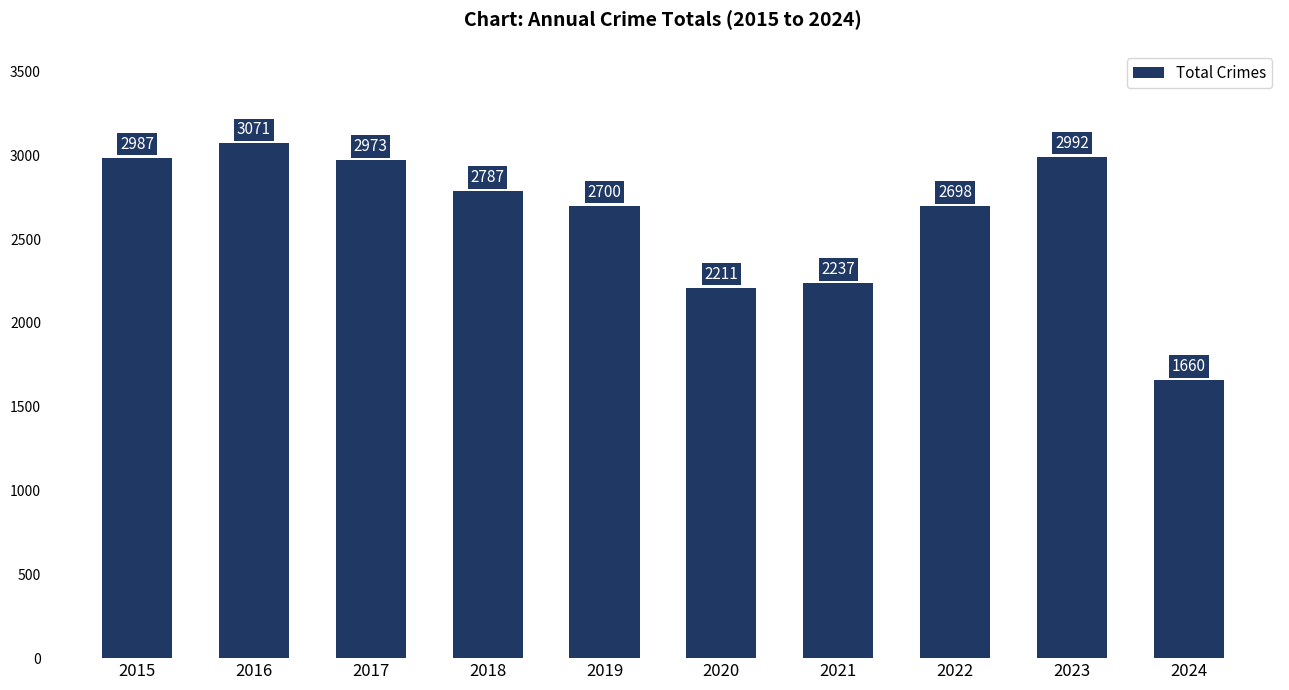

Approximately how many times larger is the value at 2021 compared to 2017?

0.8